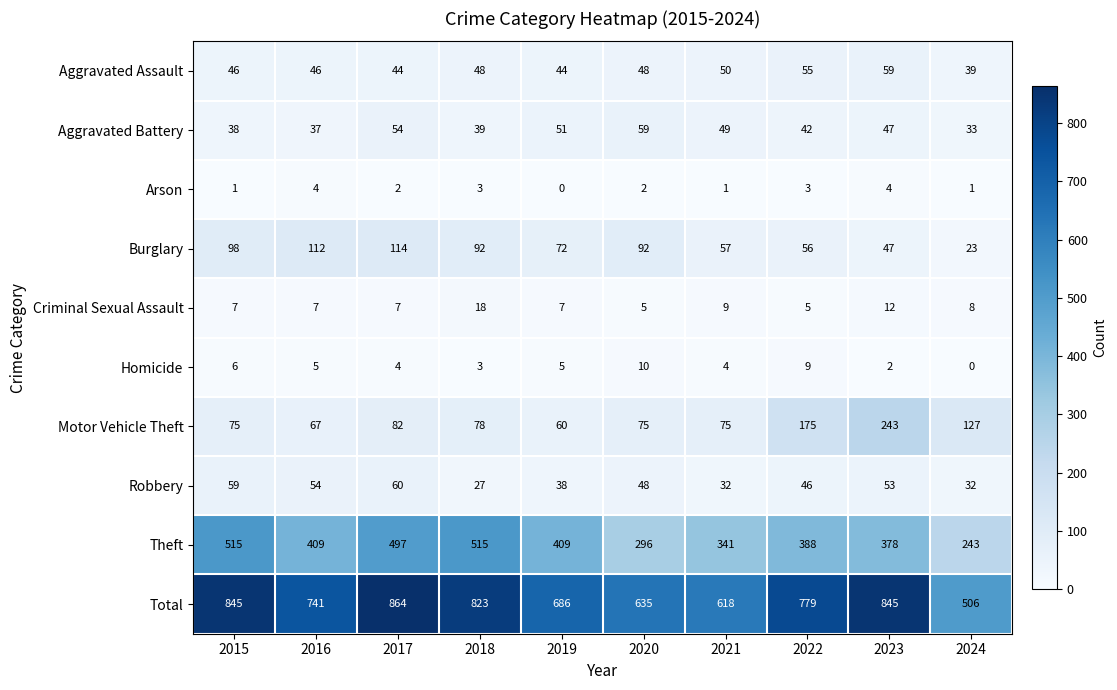

The value of Theft at 2024 is 243. True or false?

True